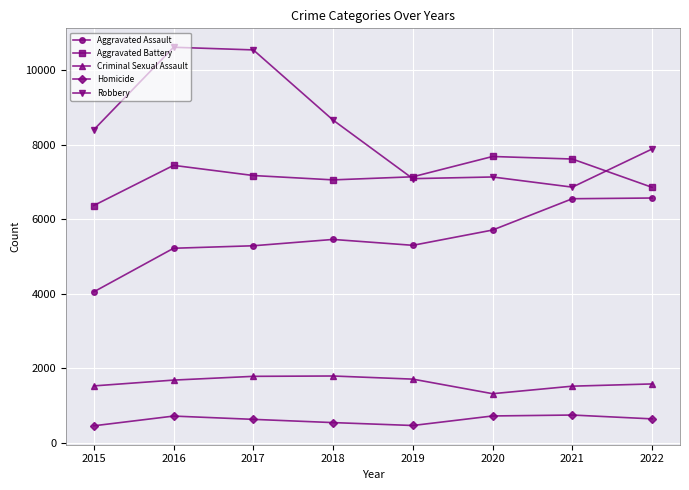

What is the approximate value of Aggravated Battery at 2018?

7054